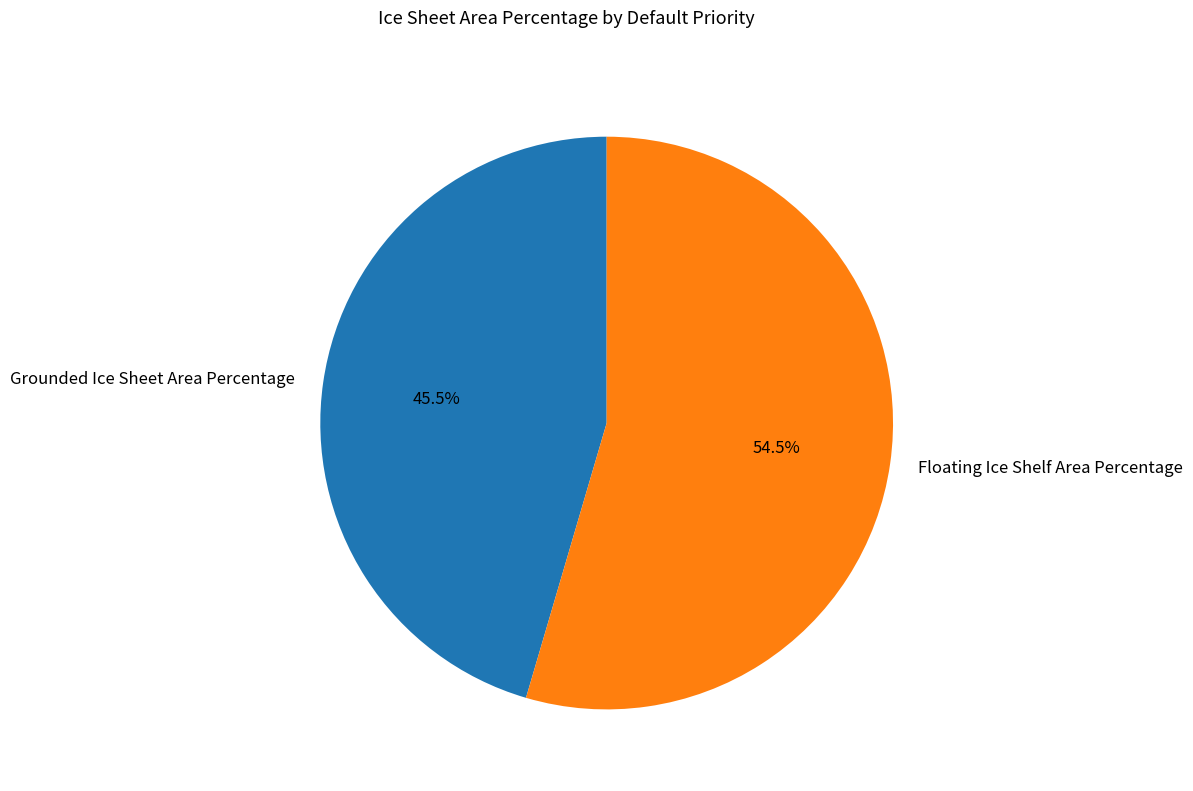

Which slice represents more than half of the pie?

Floating Ice Shelf Area Percentage